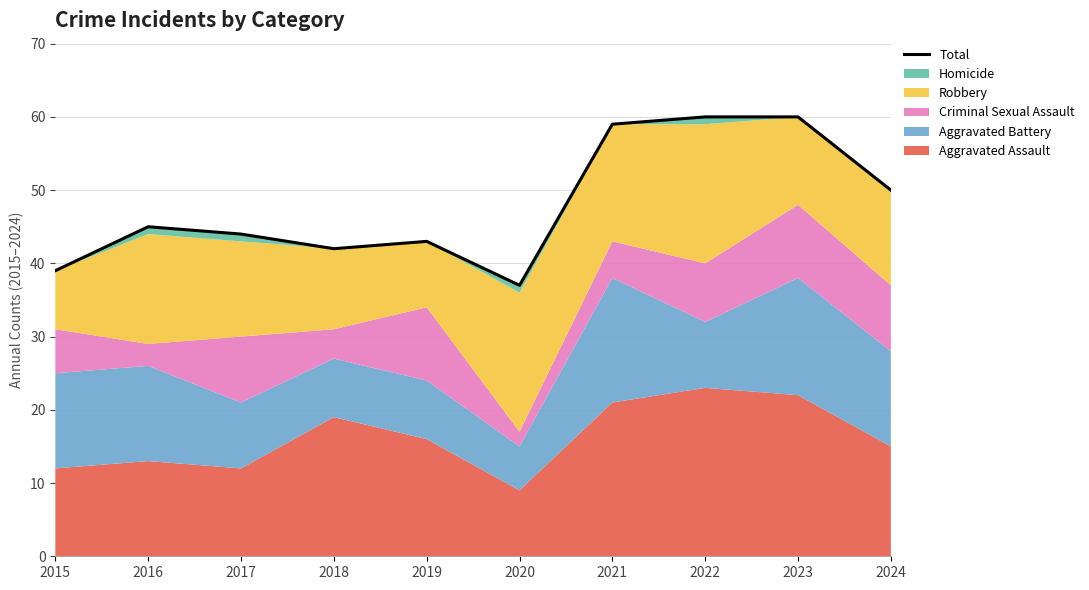

Rank the categories by value from lowest to highest.

2020, 2015, 2018, 2019, 2017, 2016, 2024, 2021, 2022, 2023